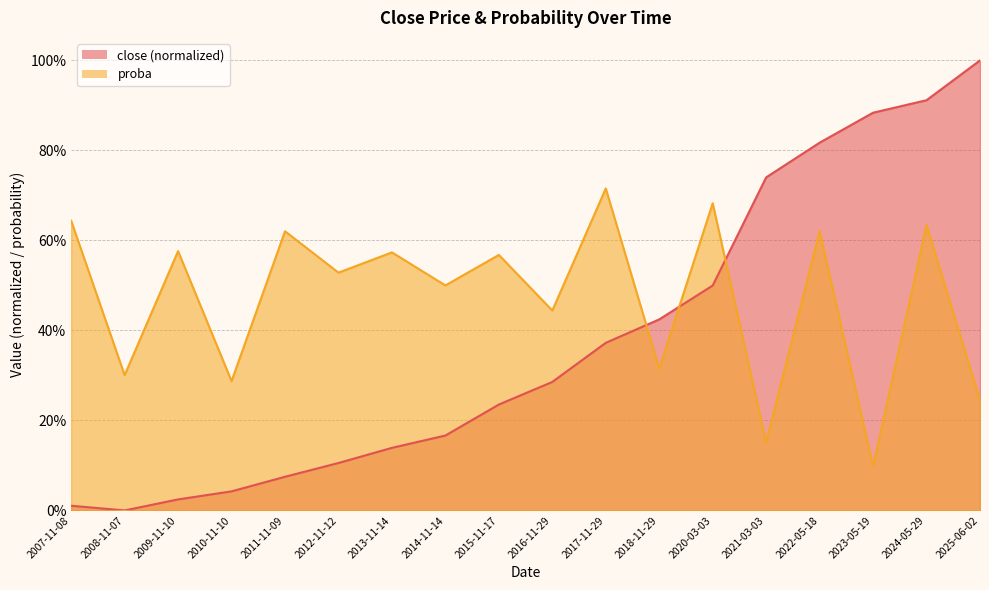

Which category has the highest value across all series?

2025-06-02